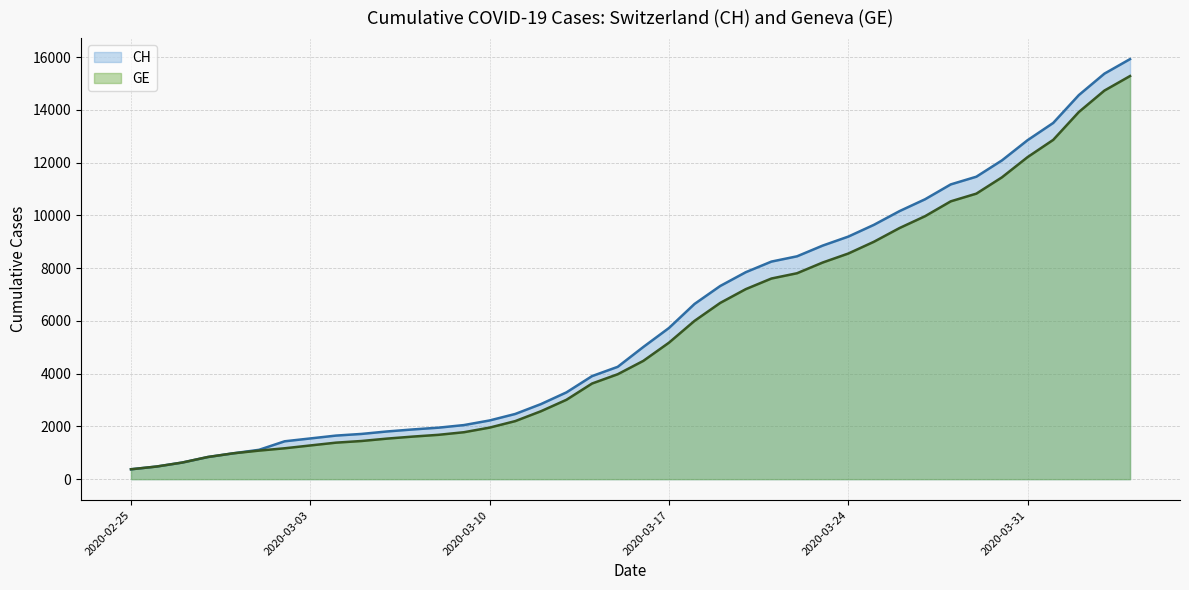

Which series has the widest spread of values?

CH